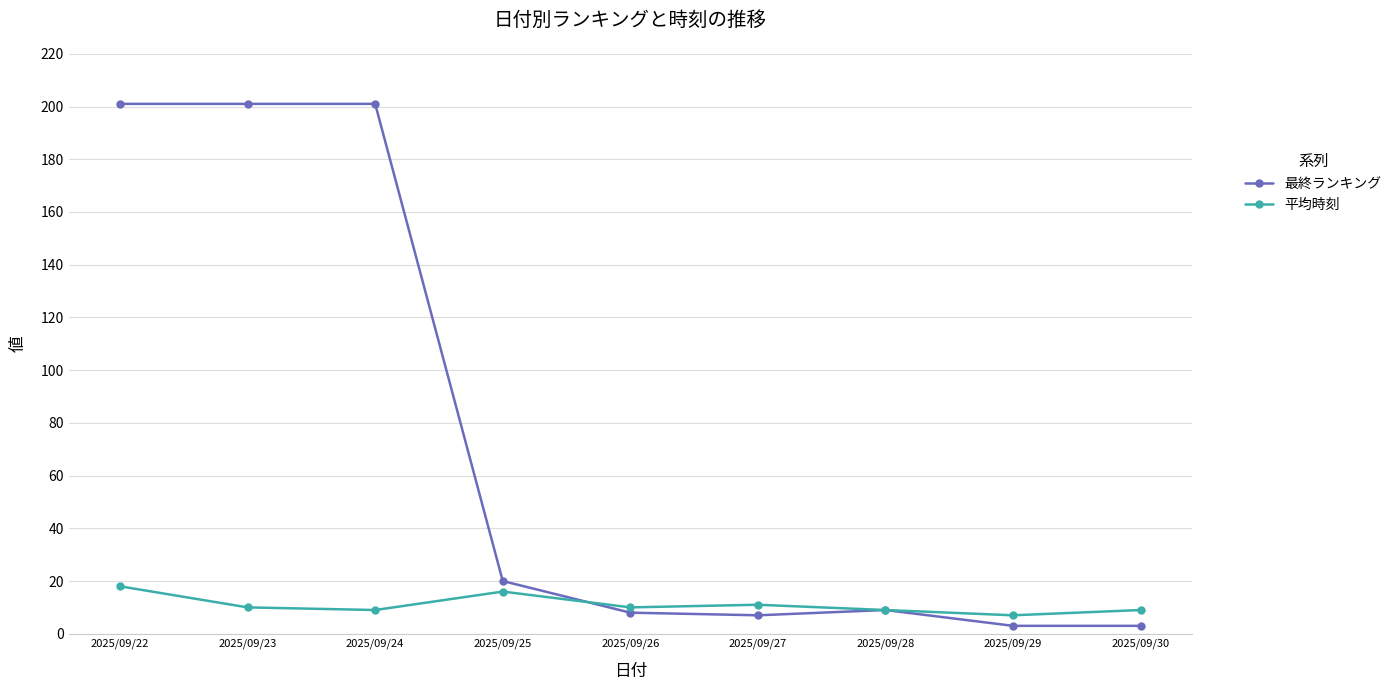

How many lines are shown in the chart?

2